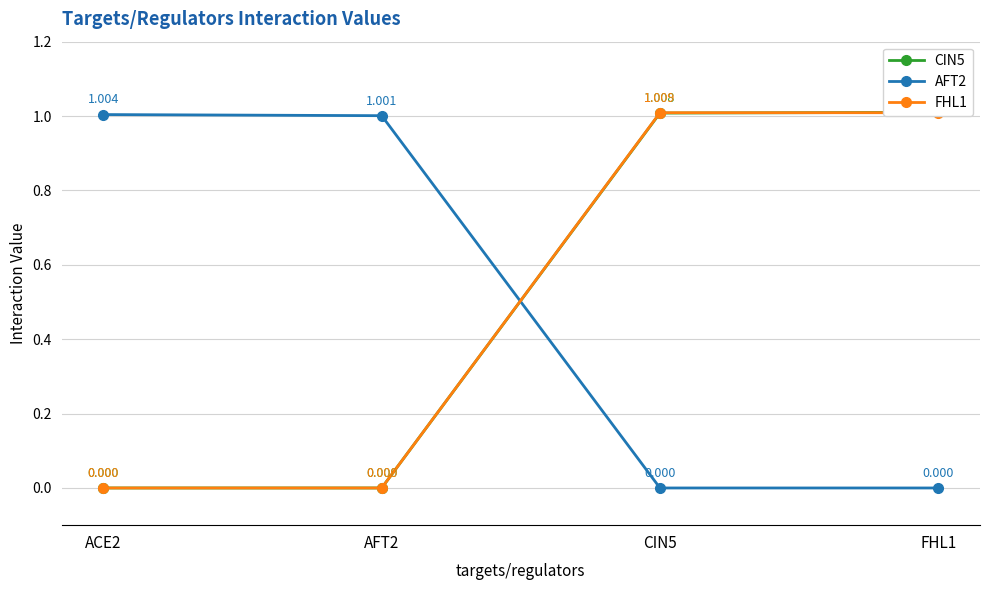

Reading right to left, transcribe all the data shown in this chart.

CIN5: FHL1=1.0	CIN5=1.0	AFT2=0.0	ACE2=0.0
AFT2: FHL1=0.0	CIN5=0.0	AFT2=1.0	ACE2=1.0
FHL1: FHL1=1.0	CIN5=1.0	AFT2=0.0	ACE2=0.0